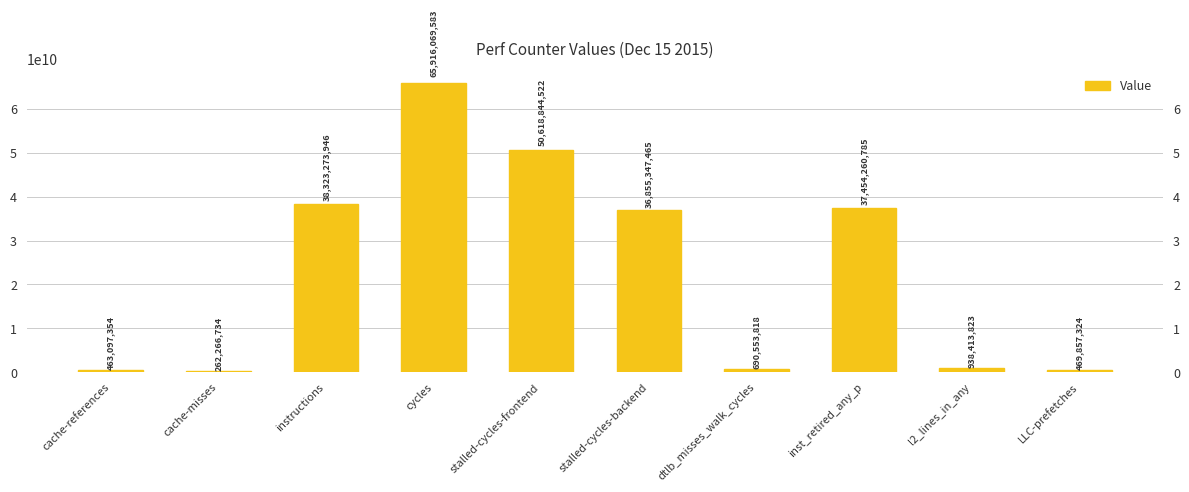

Which category has the highest value across all series?

cycles